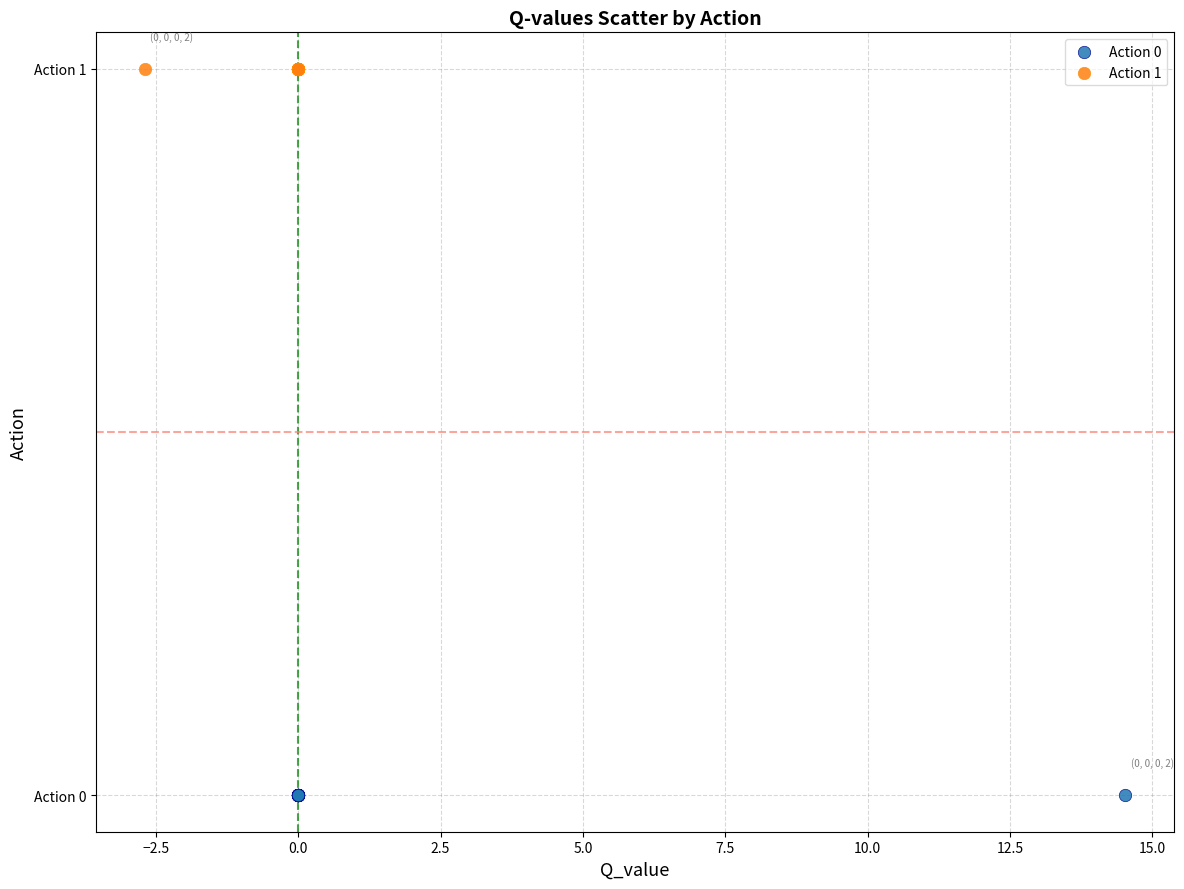

Which series contains the highest Y value?

Action 1